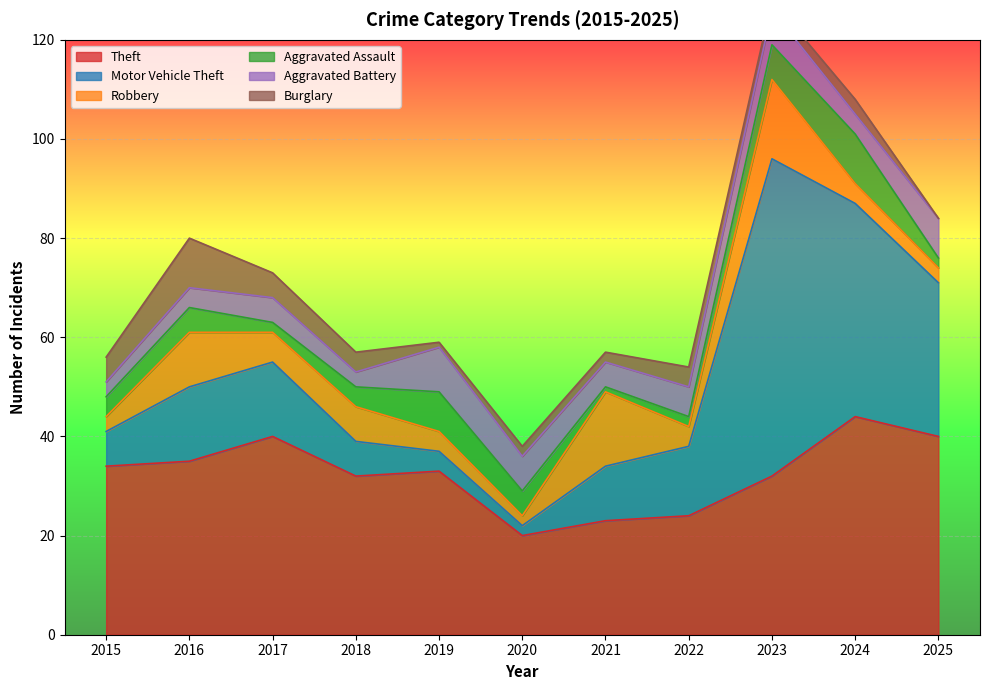

Which category has the lowest value in the Theft series?

2020